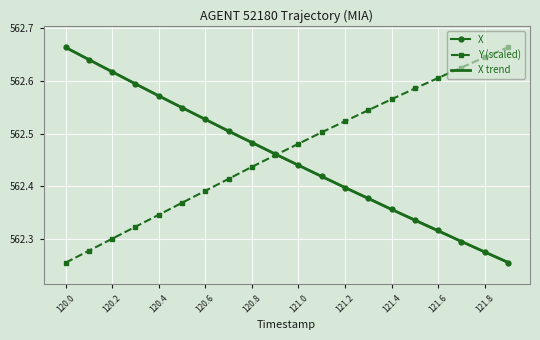

How many categories are shown in the chart?

20